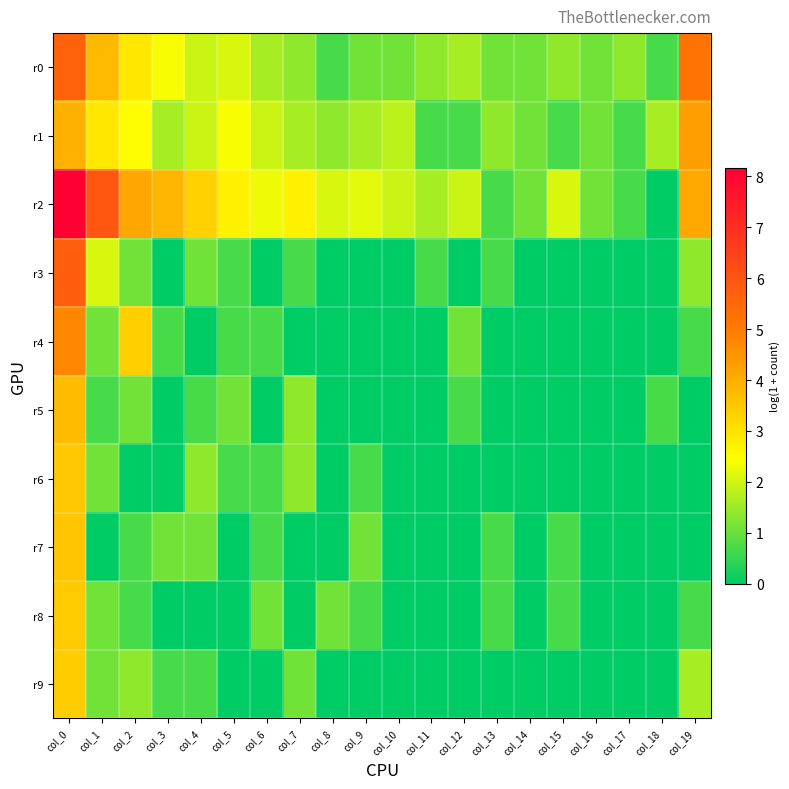

At how many categories does at least one series exceed 7?

1